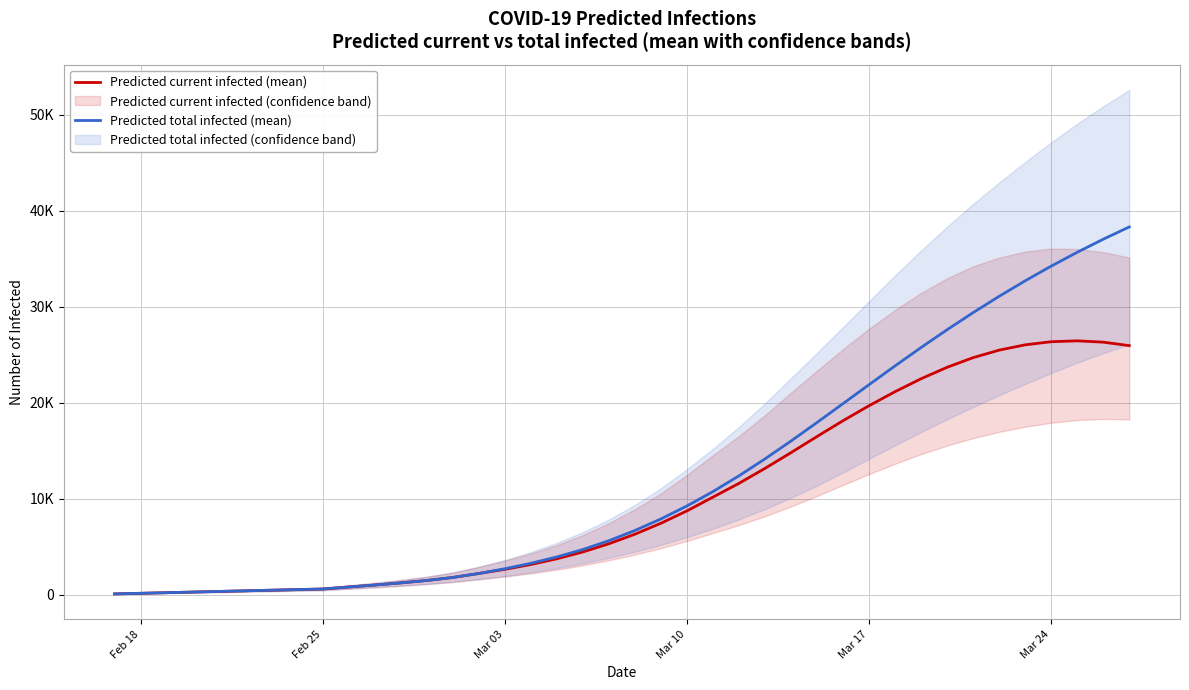

True or false: Predicted current infected (mean) has a value of 715 at 14.

False